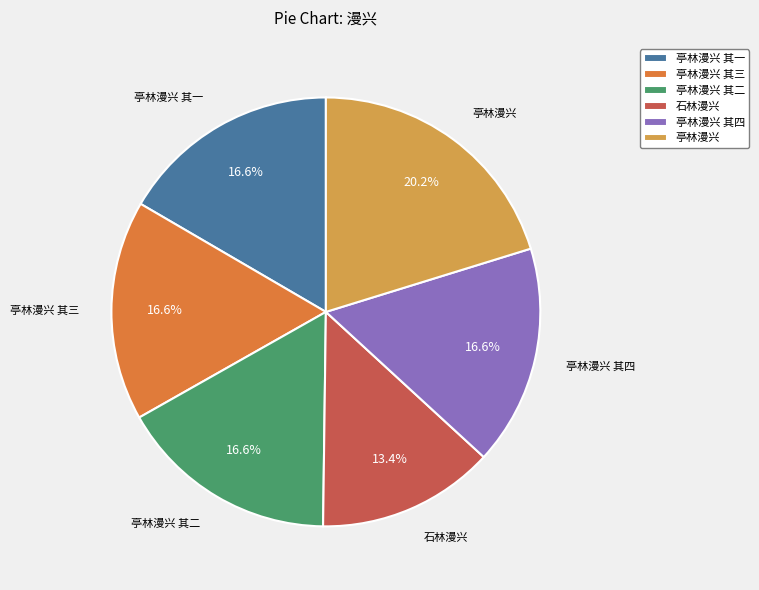

Approximately how many times larger is the value at 亭林漫兴 其三 compared to 亭林漫兴?

0.8